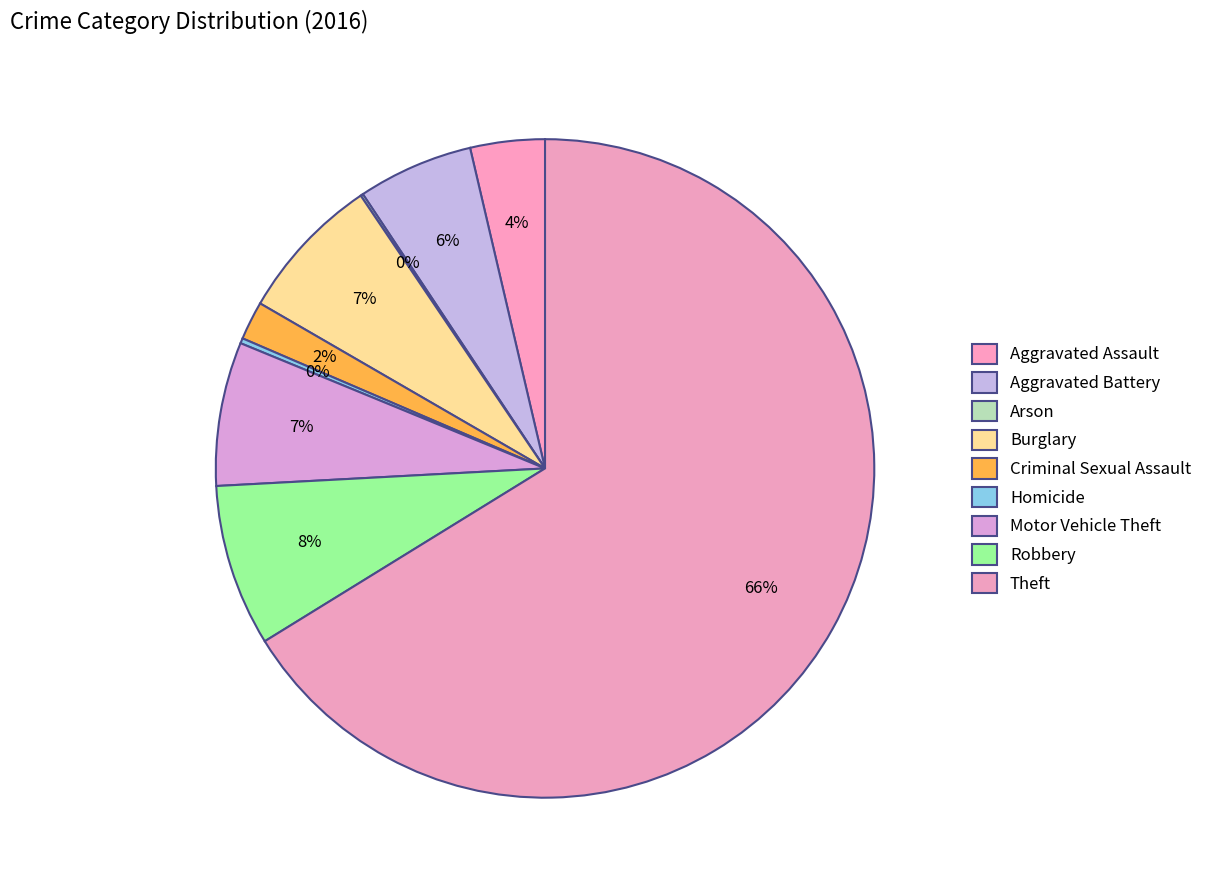

What percentage is the Burglary slice, to the nearest percent?

7%